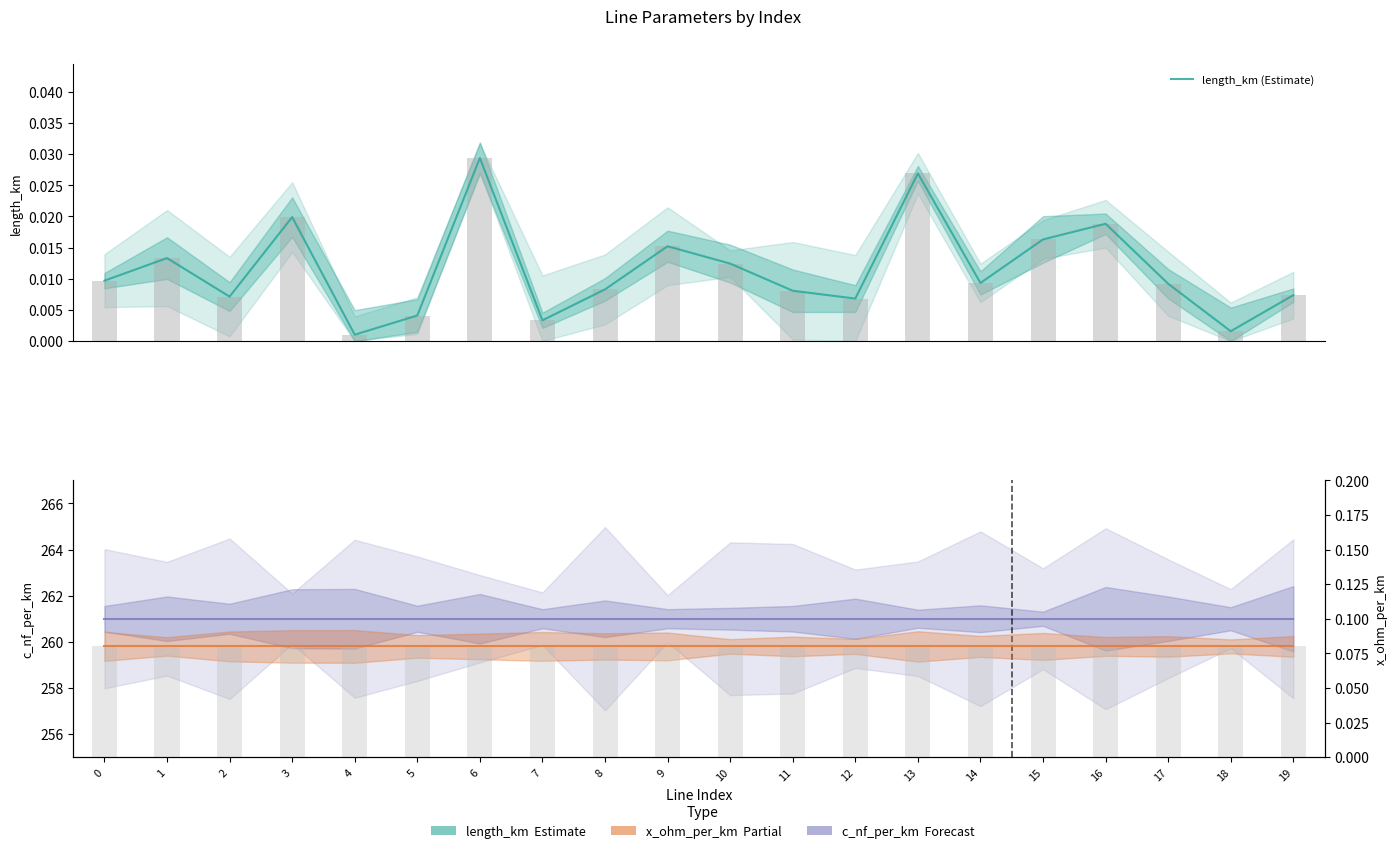

Is the value of c_nf_per_km (Forecast) at 3 greater than the value of x_ohm_per_km (Partial) at 5?

Yes